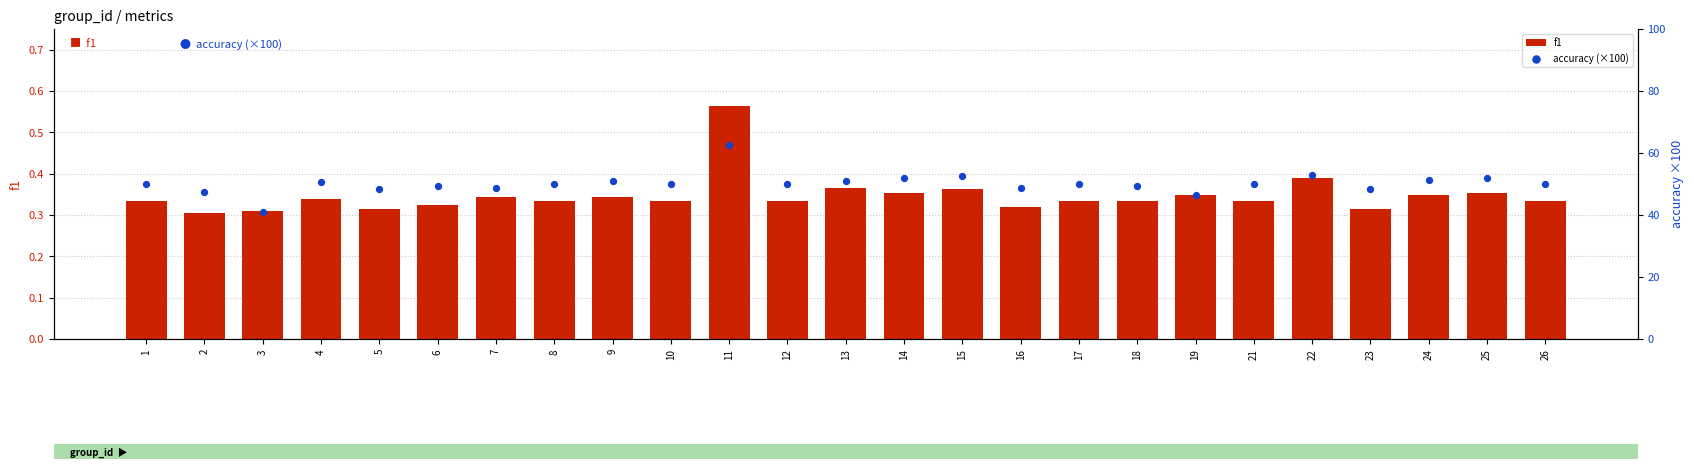

What are all the series names shown in the legend?

f1, accuracy (×100)